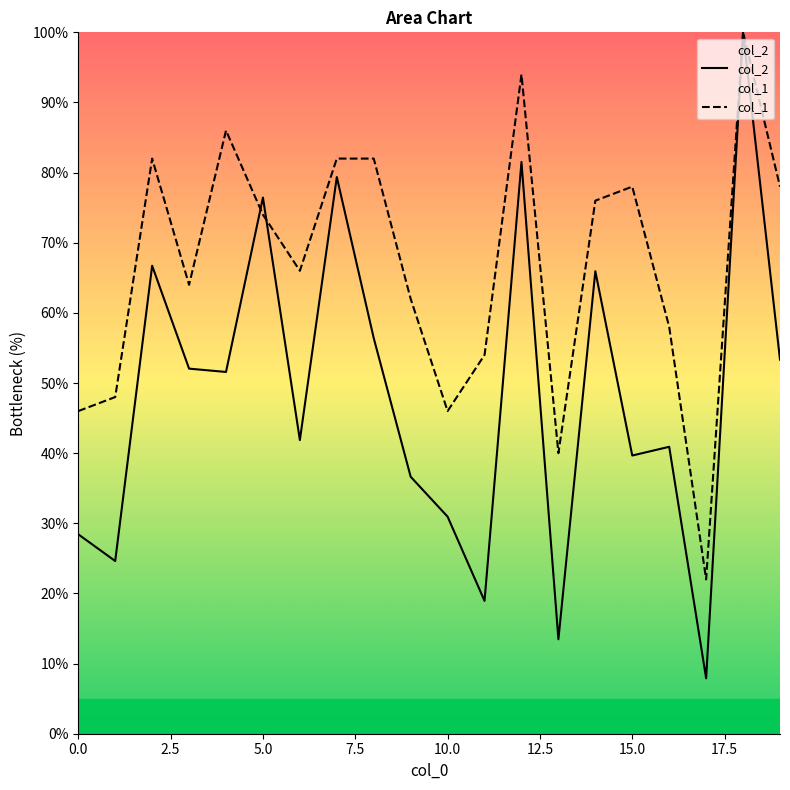

What is the total value across all series at 0.0?

74.4